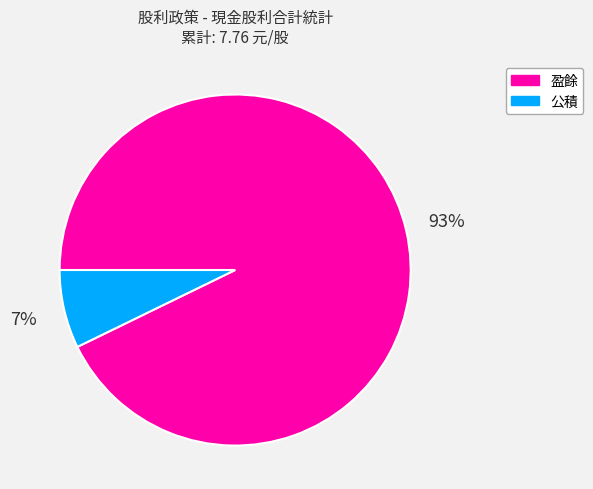

To the nearest percent, what is the difference between the 盈餘 and 公積 slice percentages?

86%